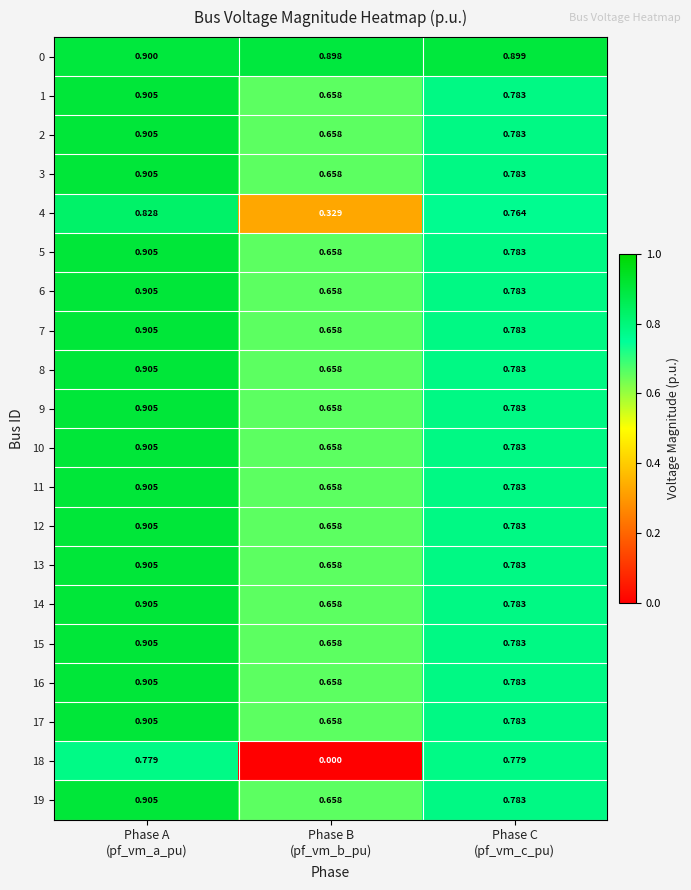

Count the number of data series in this chart.

20